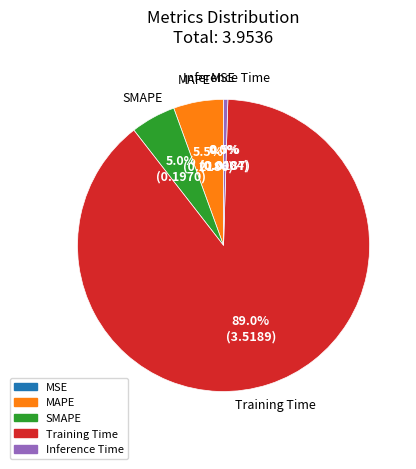

What portion of the pie excludes Inference Time?

99.5%